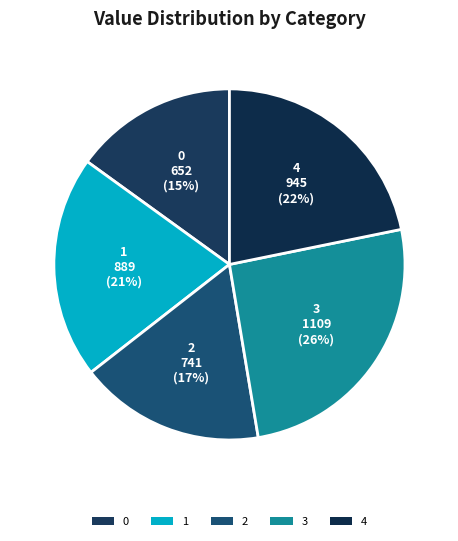

How many segments does this pie chart have?

5